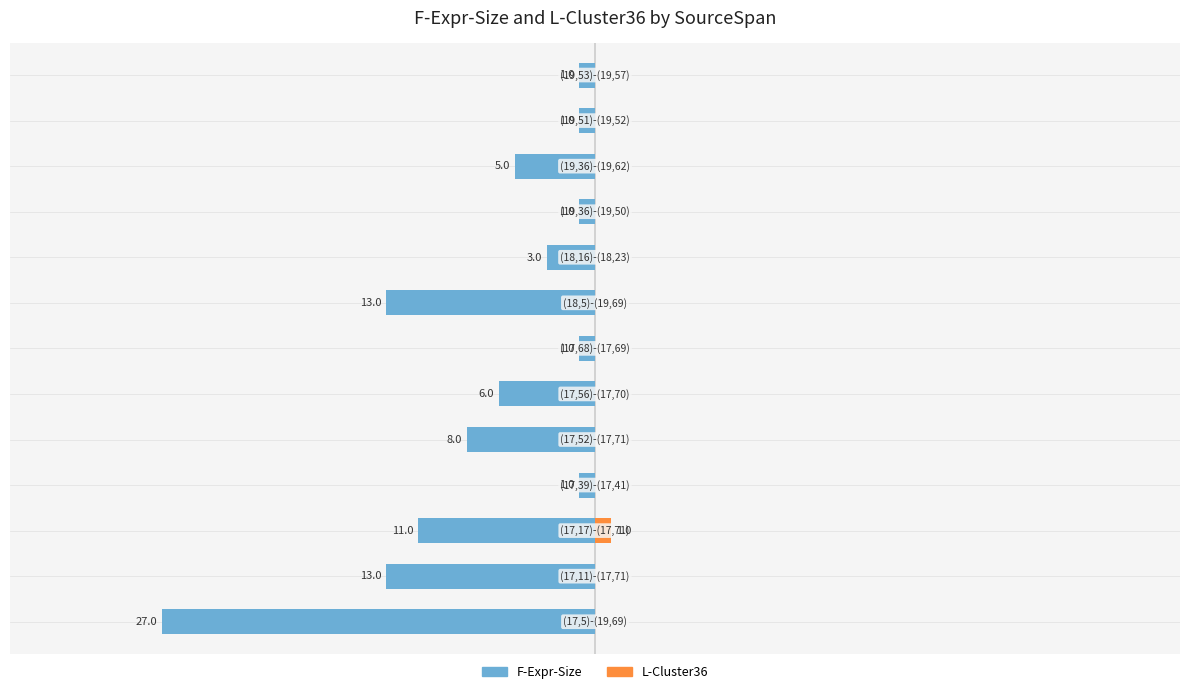

True or false: F-Expr-Size has a value of -1 at 12.

False